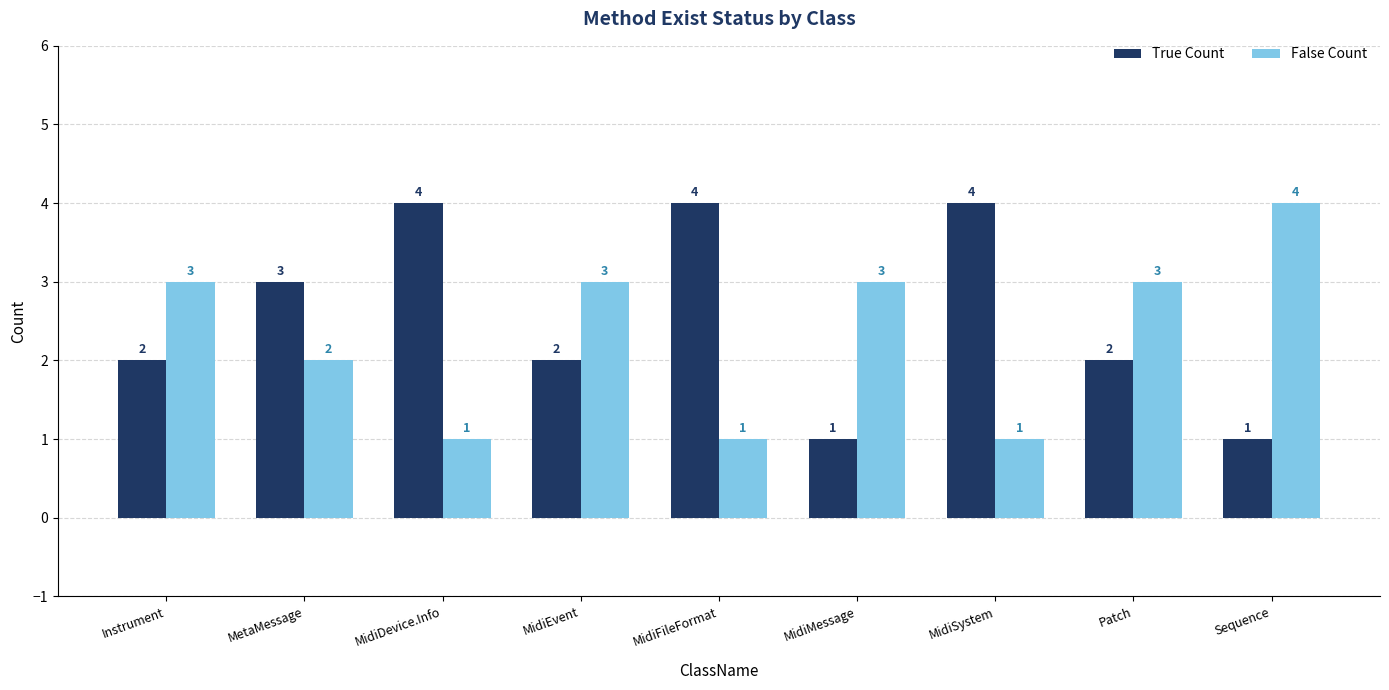

Count the False Count values in the range 1 to 3.

8